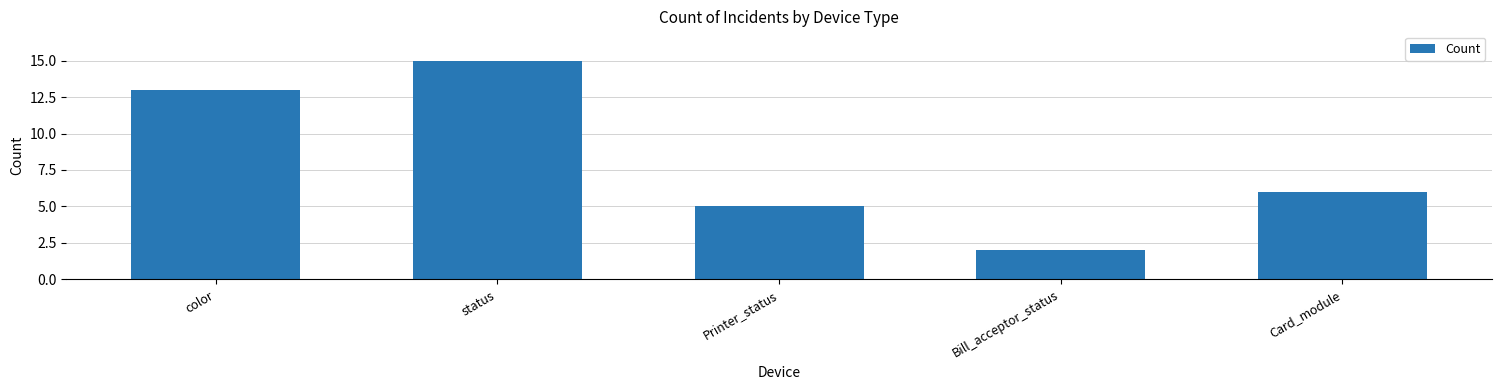

What is the difference between the maximum and minimum values?

13